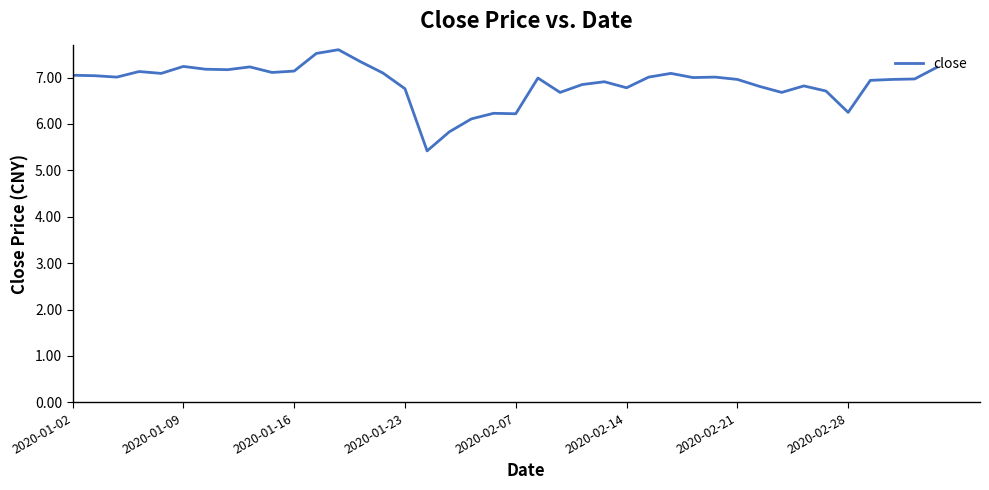

Count the number of categories in the chart.

40